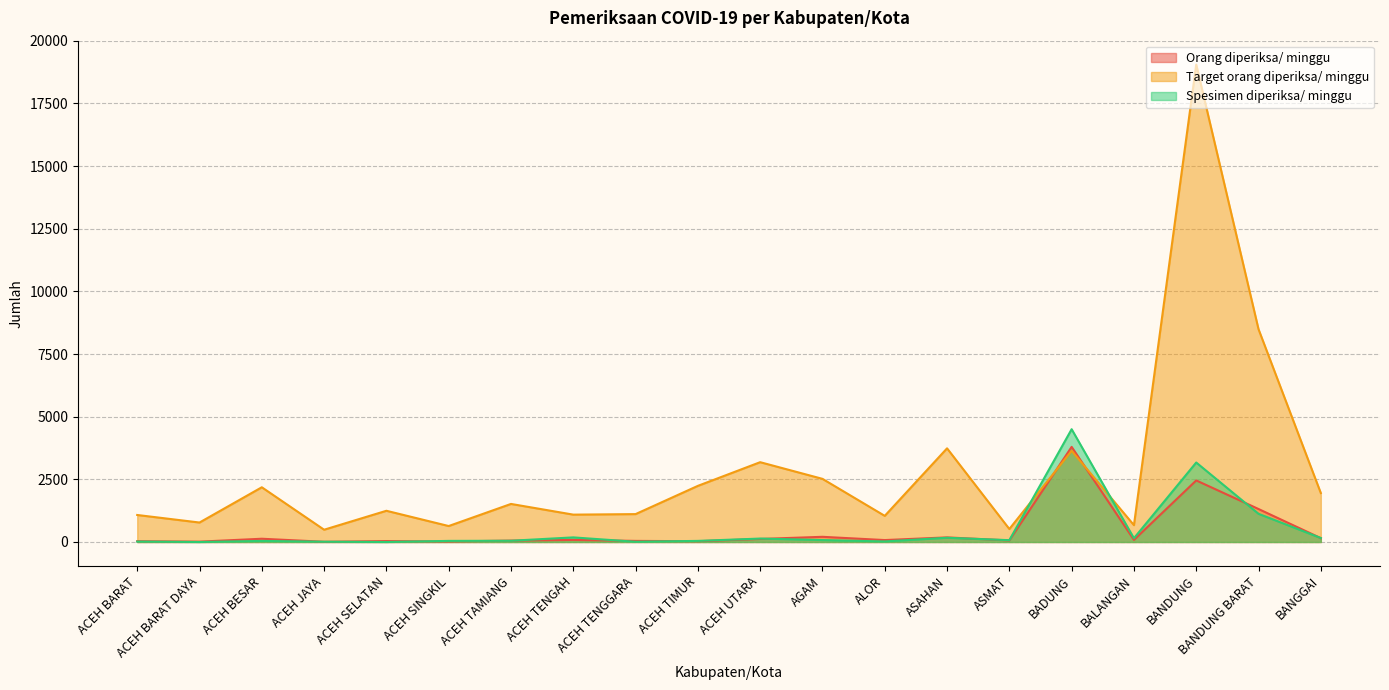

At how many categories does at least one series exceed 6909?

2